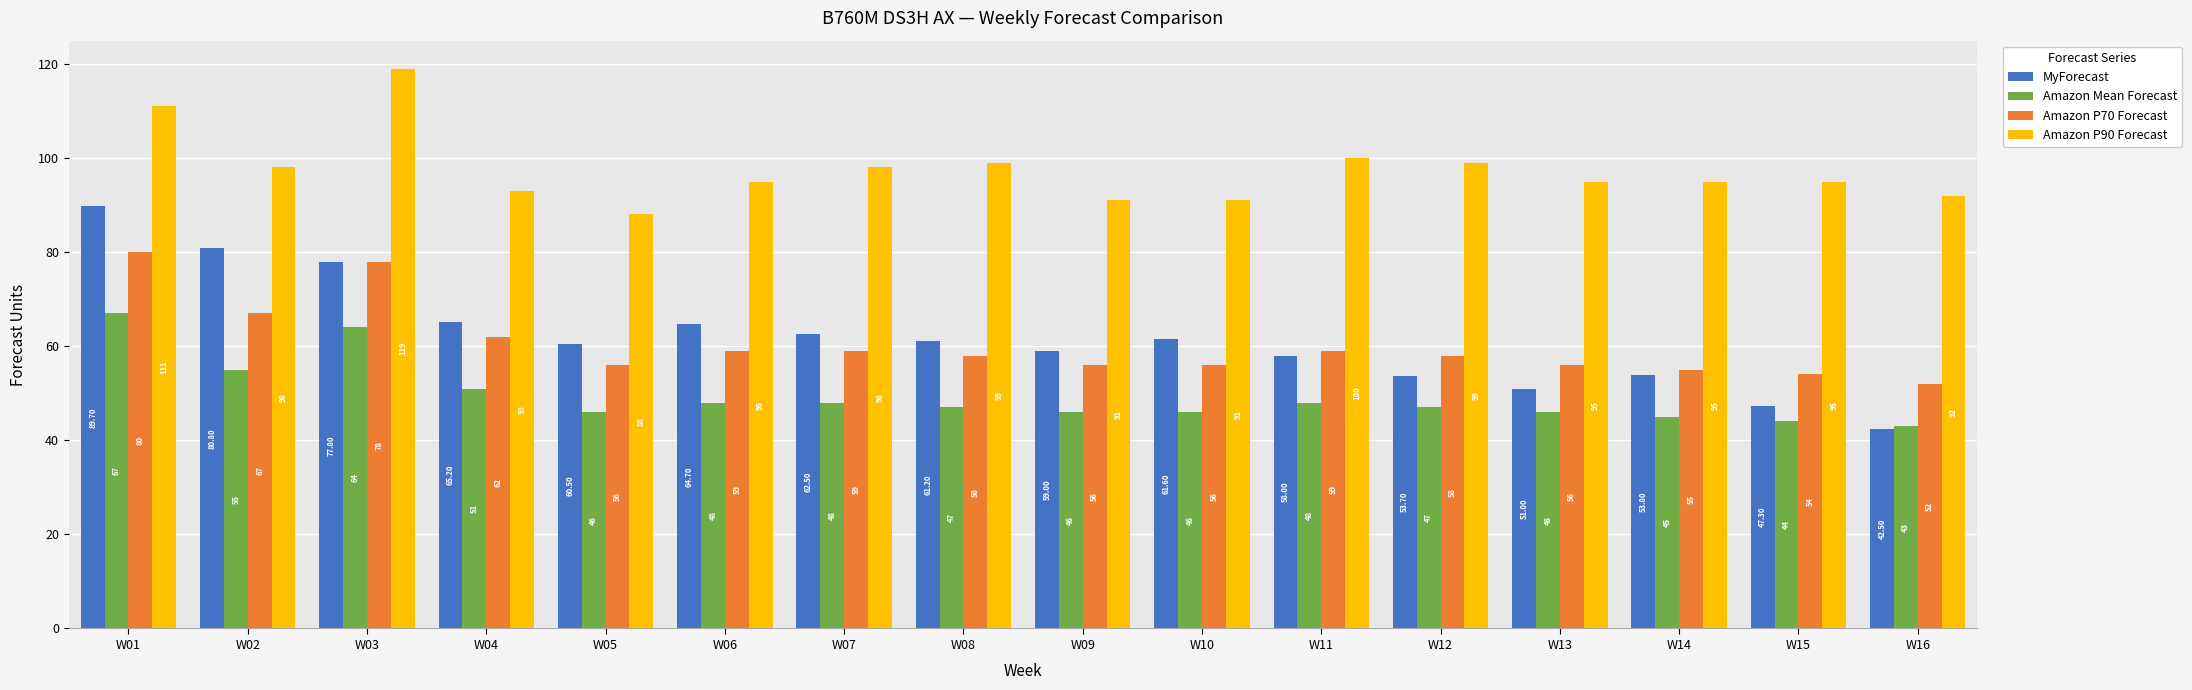

Reading left to right, transcribe all the data shown in this chart.

MyForecast: W01=89.7	W02=80.8	W03=77.8	W04=65.2	W05=60.5	W06=64.7	W07=62.5	W08=61.2	W09=59.0	W10=61.6	W11=58.0	W12=53.7	W13=51.0	W14=53.8	W15=47.3	W16=42.5
Amazon Mean Forecast: W01=67.0	W02=55.0	W03=64.0	W04=51.0	W05=46.0	W06=48.0	W07=48.0	W08=47.0	W09=46.0	W10=46.0	W11=48.0	W12=47.0	W13=46.0	W14=45.0	W15=44.0	W16=43.0
Amazon P70 Forecast: W01=80.0	W02=67.0	W03=78.0	W04=62.0	W05=56.0	W06=59.0	W07=59.0	W08=58.0	W09=56.0	W10=56.0	W11=59.0	W12=58.0	W13=56.0	W14=55.0	W15=54.0	W16=52.0
Amazon P90 Forecast: W01=111.0	W02=98.0	W03=119.0	W04=93.0	W05=88.0	W06=95.0	W07=98.0	W08=99.0	W09=91.0	W10=91.0	W11=100.0	W12=99.0	W13=95.0	W14=95.0	W15=95.0	W16=92.0